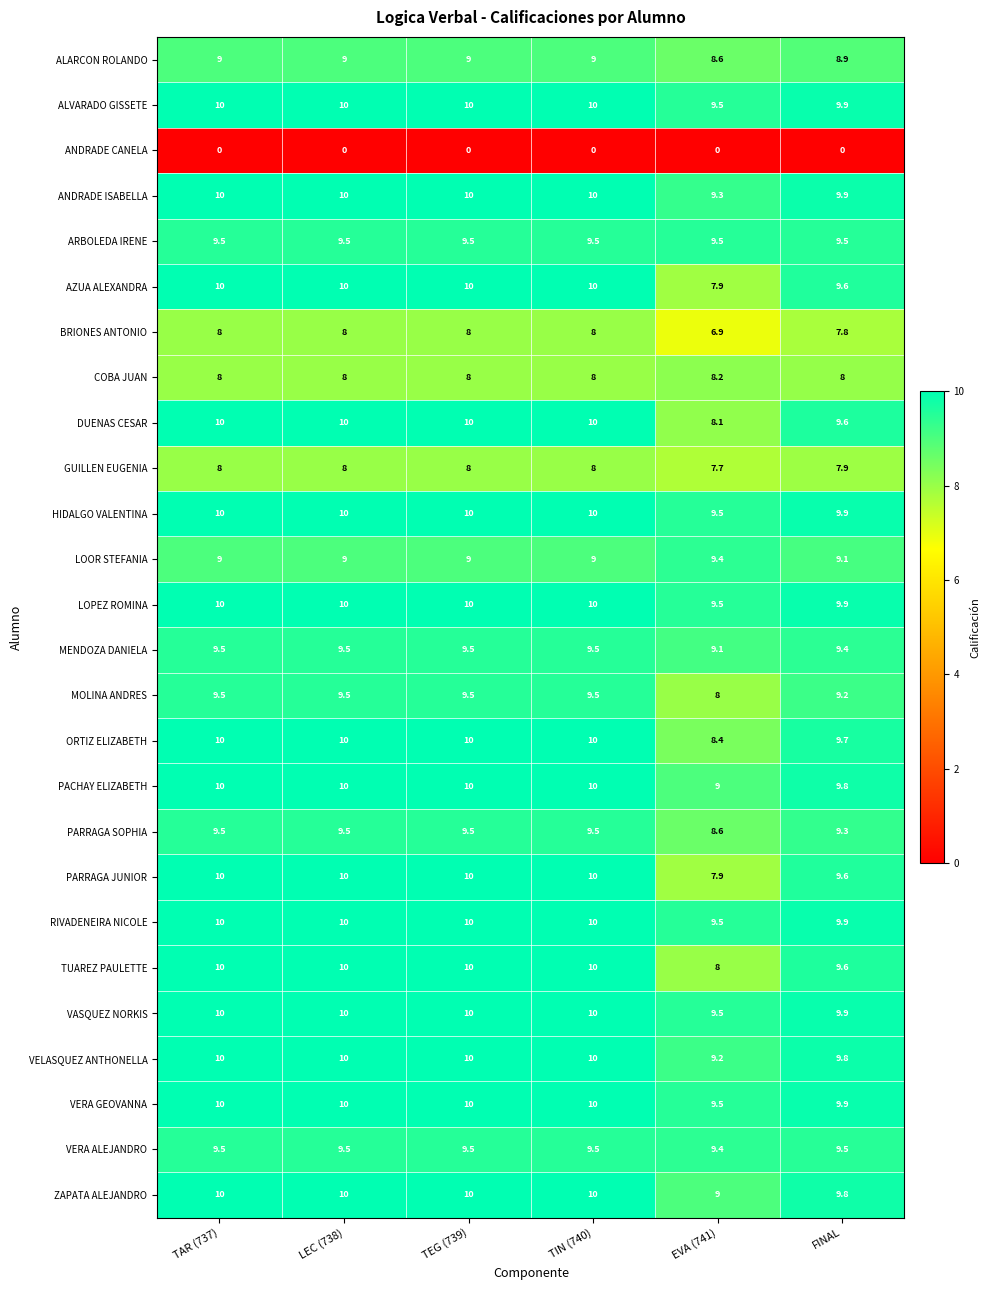

Where is ANDRADE ISABELLA nearest to the value 9?

EVA (741)